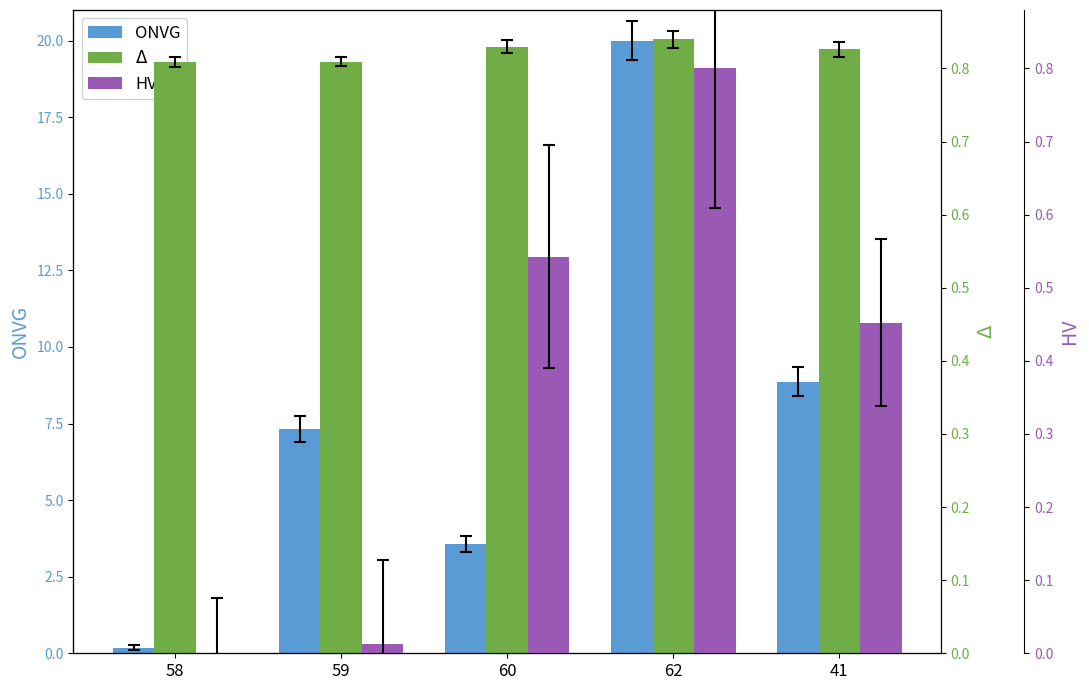

What is the label of the 1st bar from the left?

58